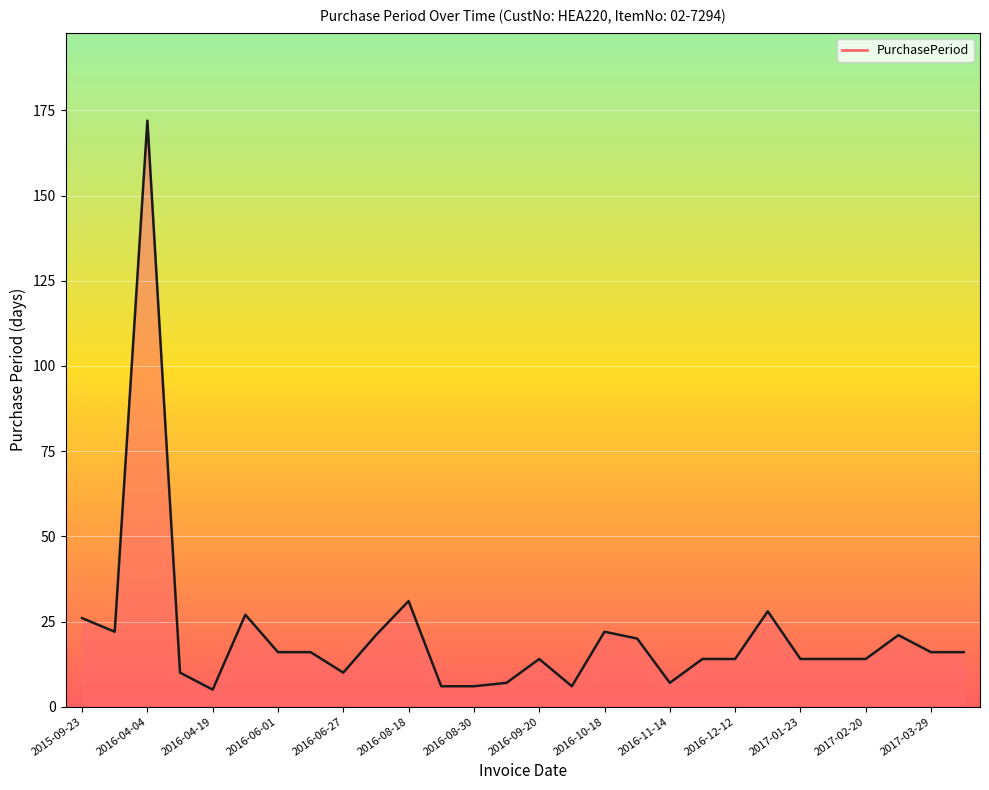

How many values are below 16?

14